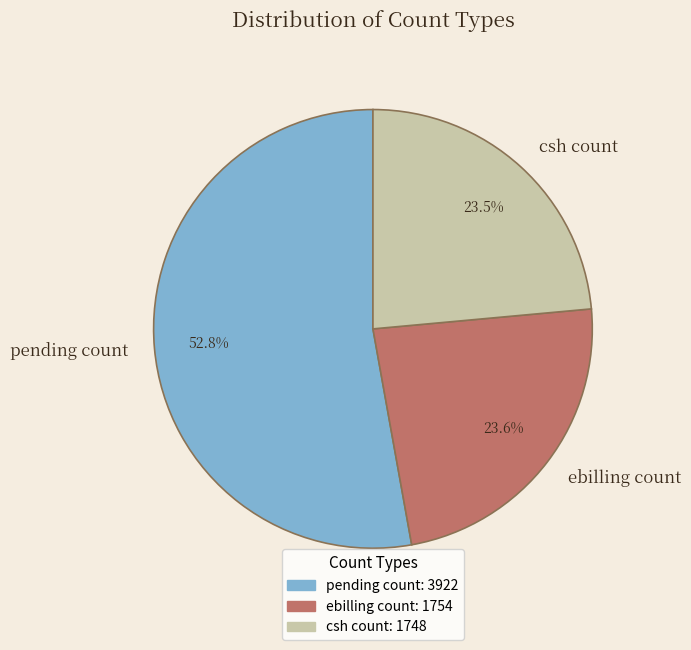

Which has a higher value, ebilling count or pending count?

pending count